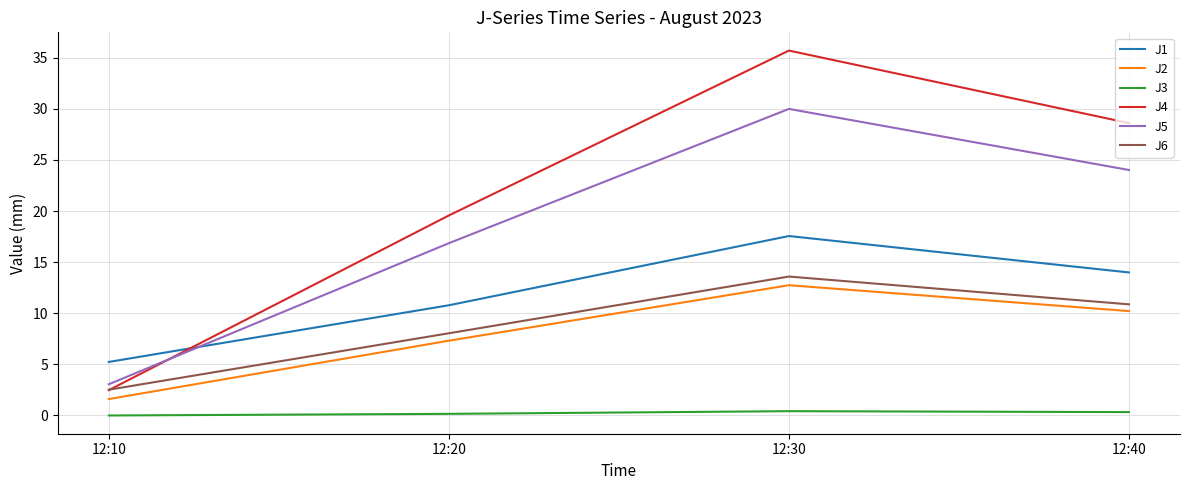

True or false: J6 and J5 intersect in this chart.

False